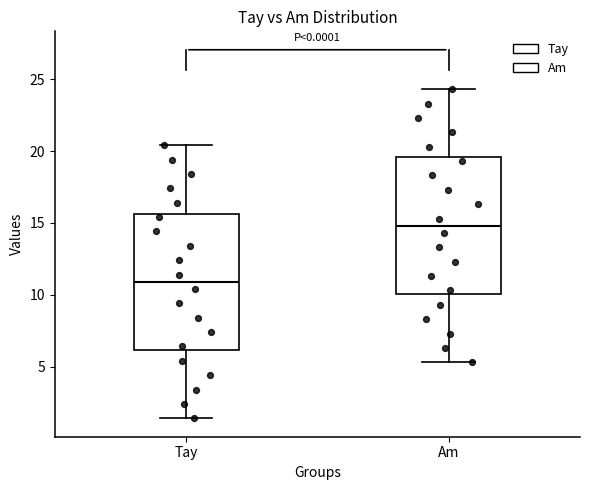

Where does the upper whisker of the box for Am end on the y-axis? The values are not printed on the chart, so give them approximately, as read against the axis.

24.5